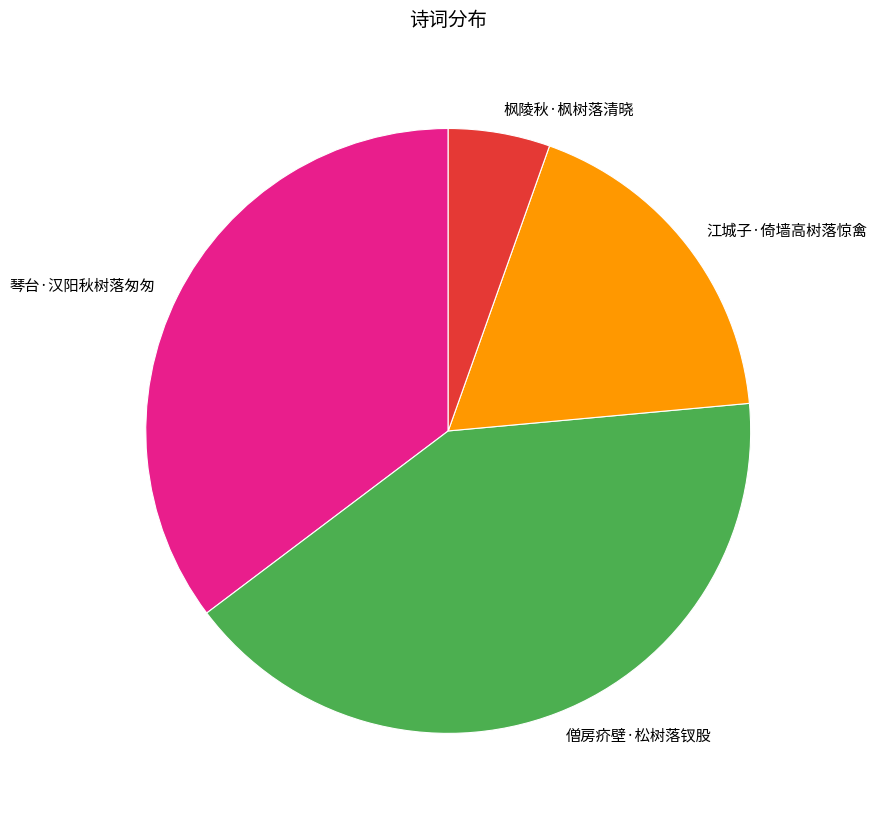

Is 琴台·汉阳秋树落匆匆 the majority of the pie?

No